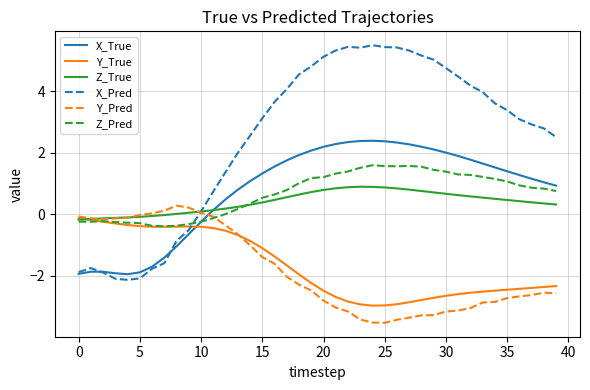

Which series has the largest total across all categories?

X_Pred